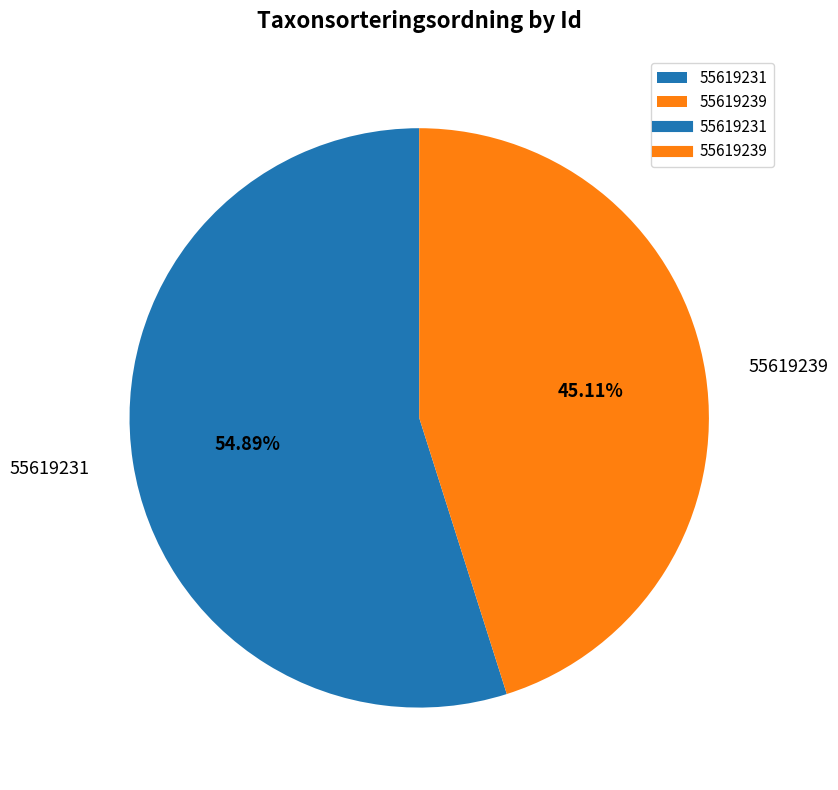

What portion of the pie excludes 55619239?

54.9%